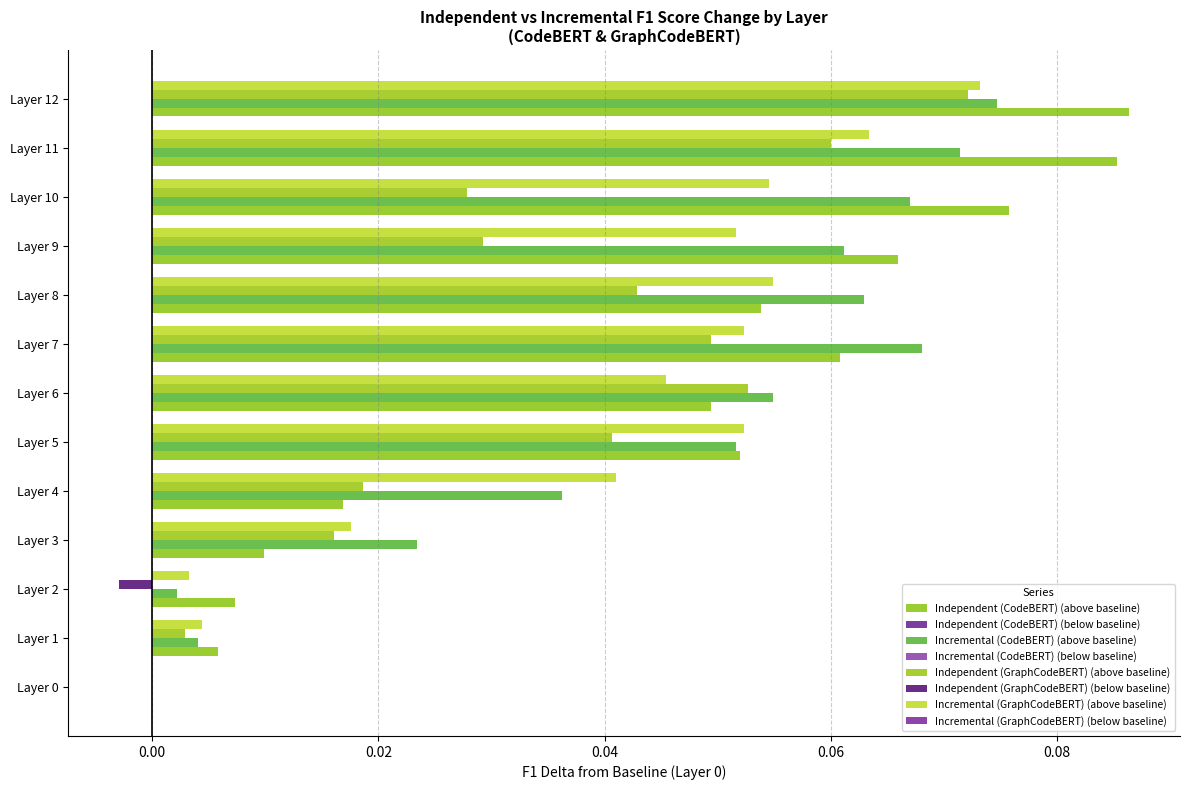

Which series has the largest total across all categories?

Incremental (CodeBERT)